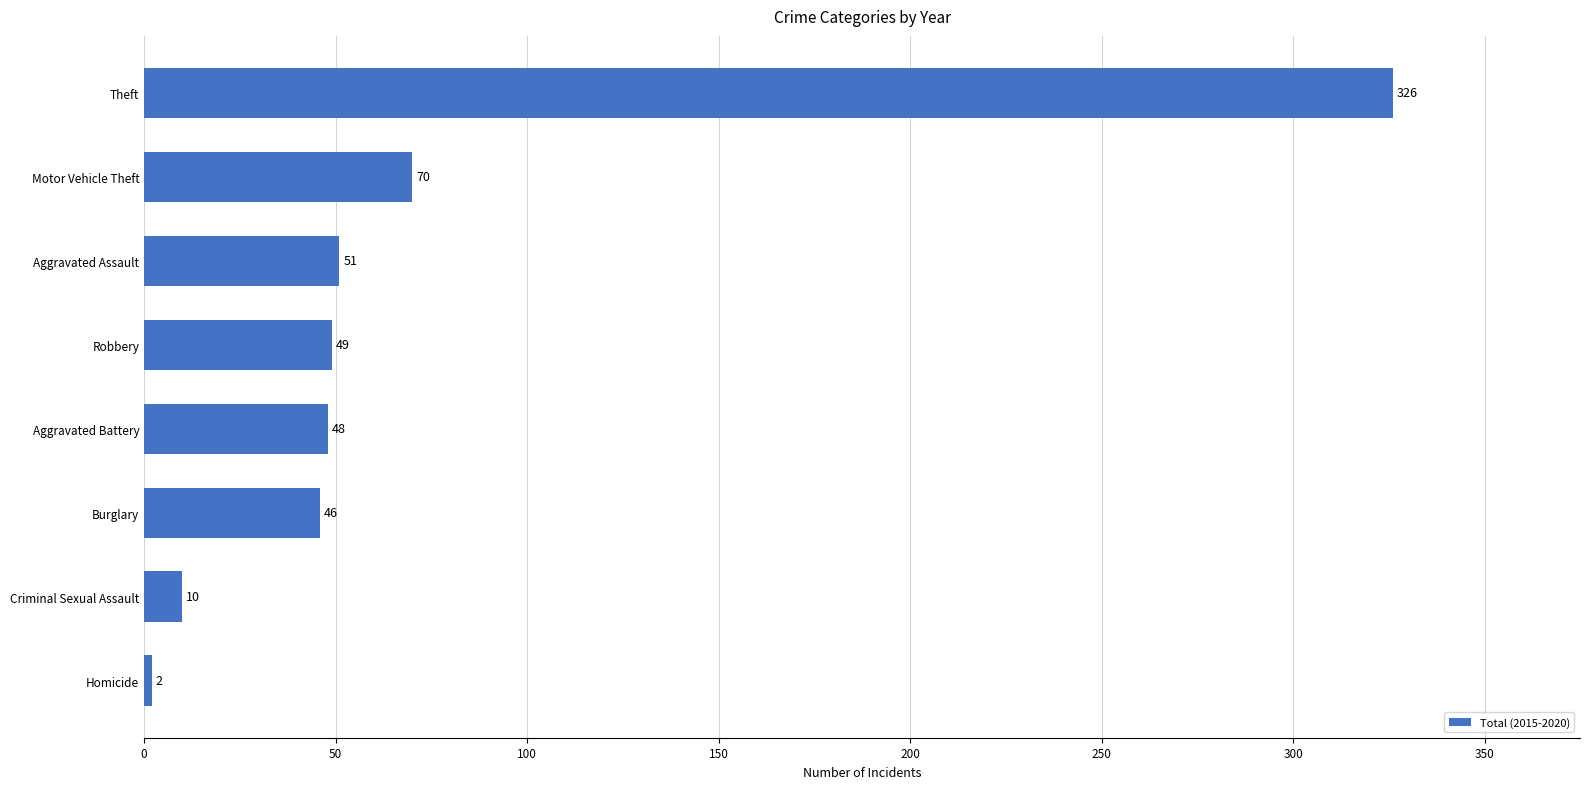

Reading bottom to top, transcribe all the data shown in this chart.

Homicide=2	Criminal Sexual Assault=10	Burglary=46	Aggravated Battery=48	Robbery=49	Aggravated Assault=51	Motor Vehicle Theft=70	Theft=326